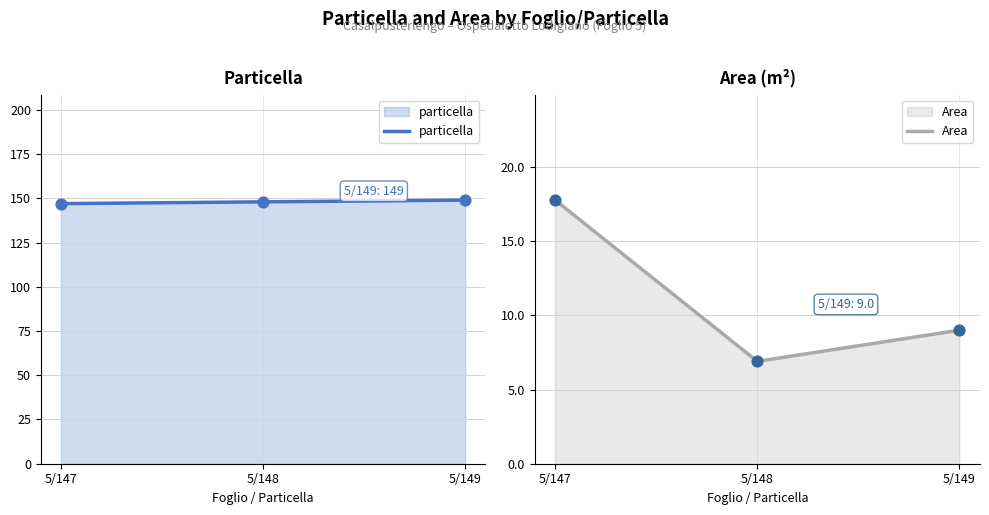

Which series has the widest spread of Y values?

Area